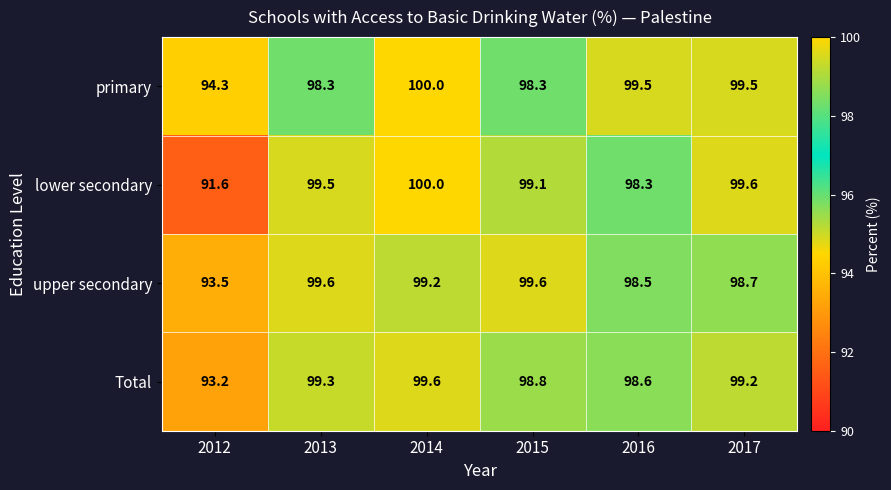

What is the difference between the highest and lowest values at 2016?

1.2